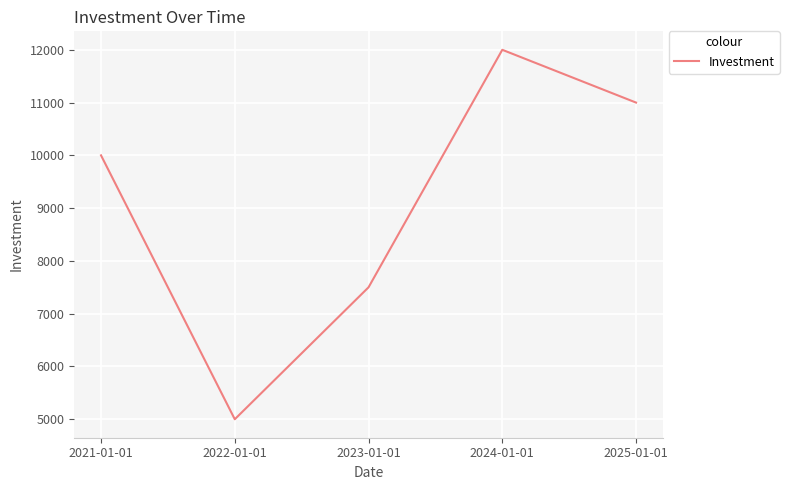

What is the average value?

9100